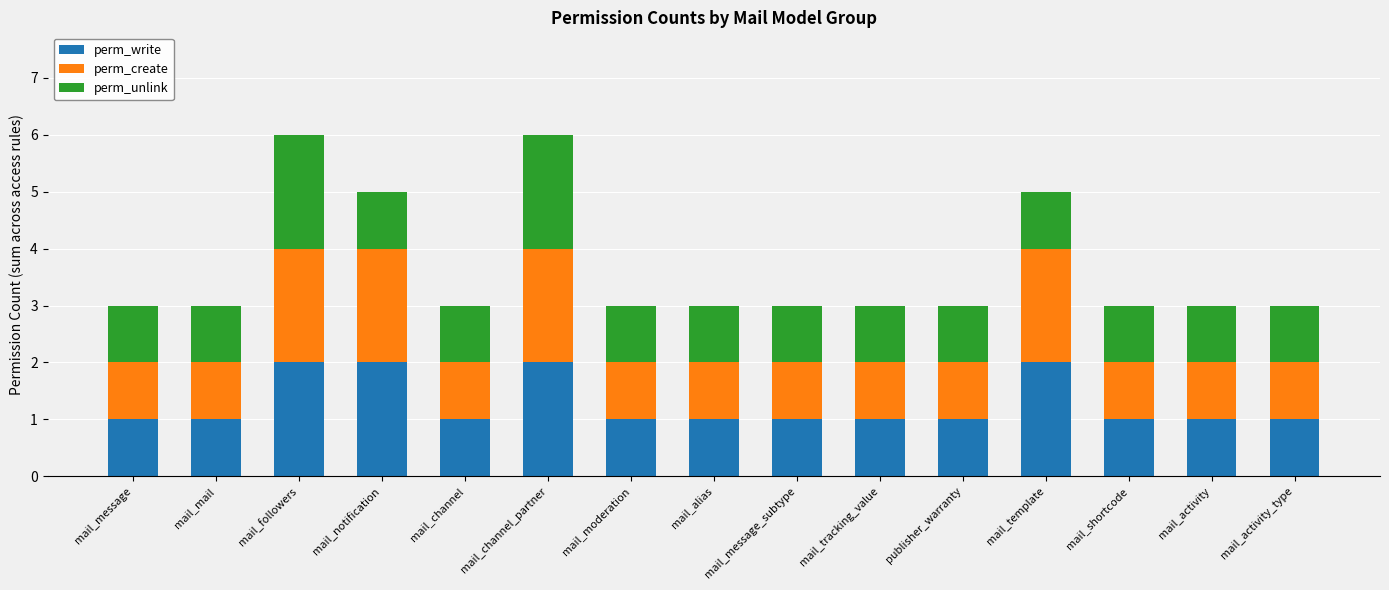

What is the sum of all perm_write values?

19